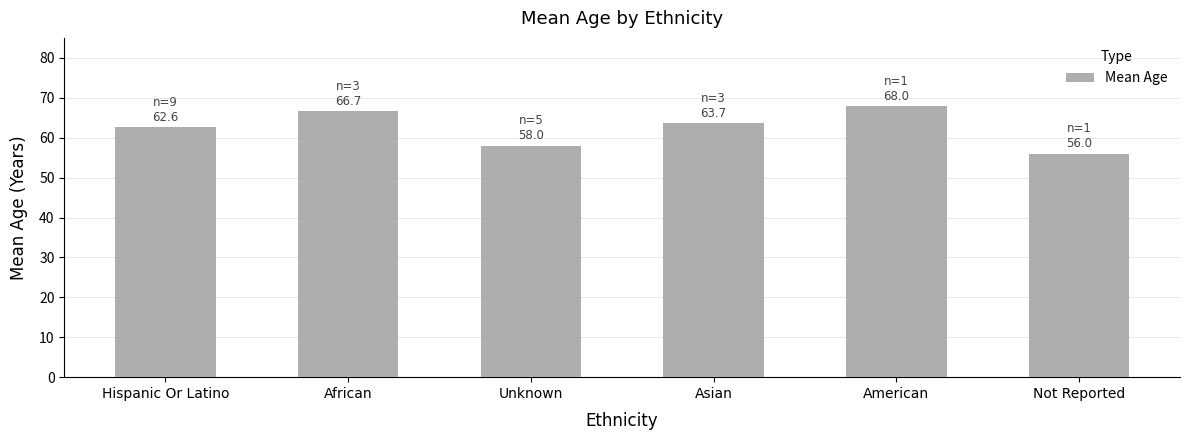

Rank the categories by value from highest to lowest.

American, African, Asian, Hispanic Or Latino, Unknown, Not Reported